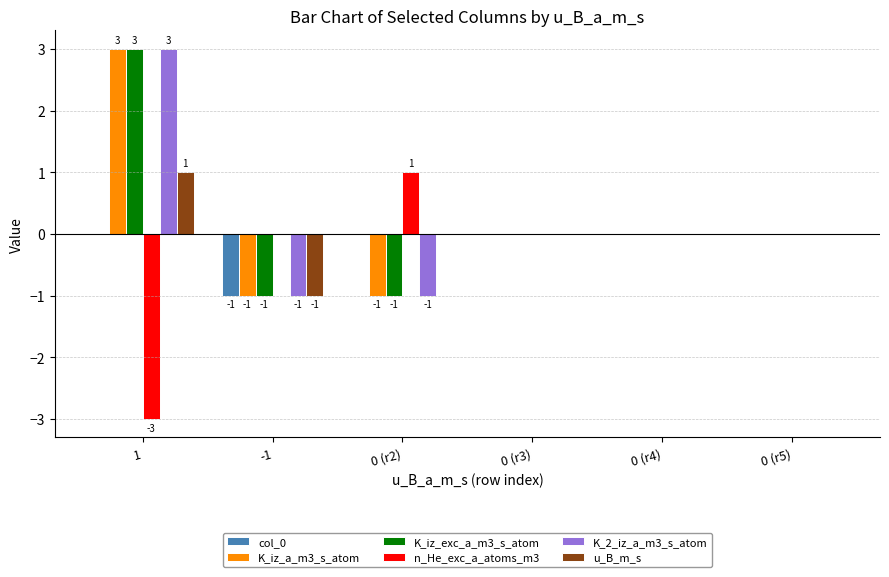

What is the sum of the K_iz_exc_a_m3_s_atom values at 1 and 0 (r3)?

3